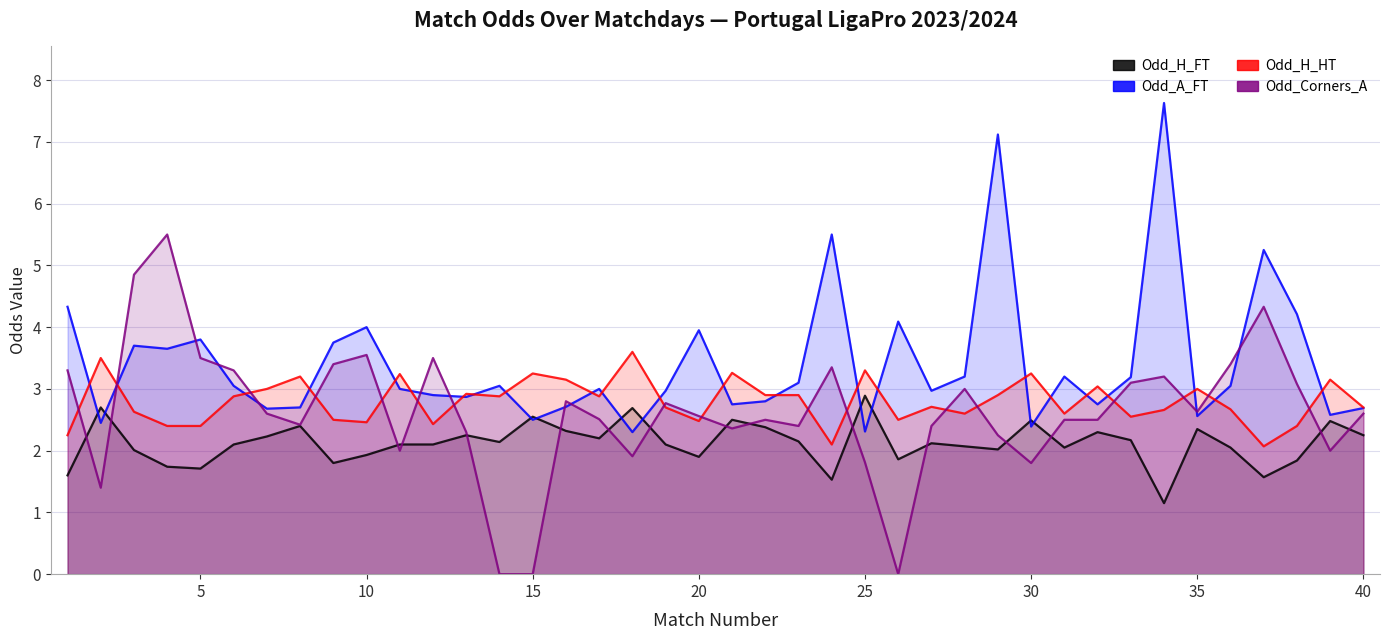

Count the number of data series in this chart.

4